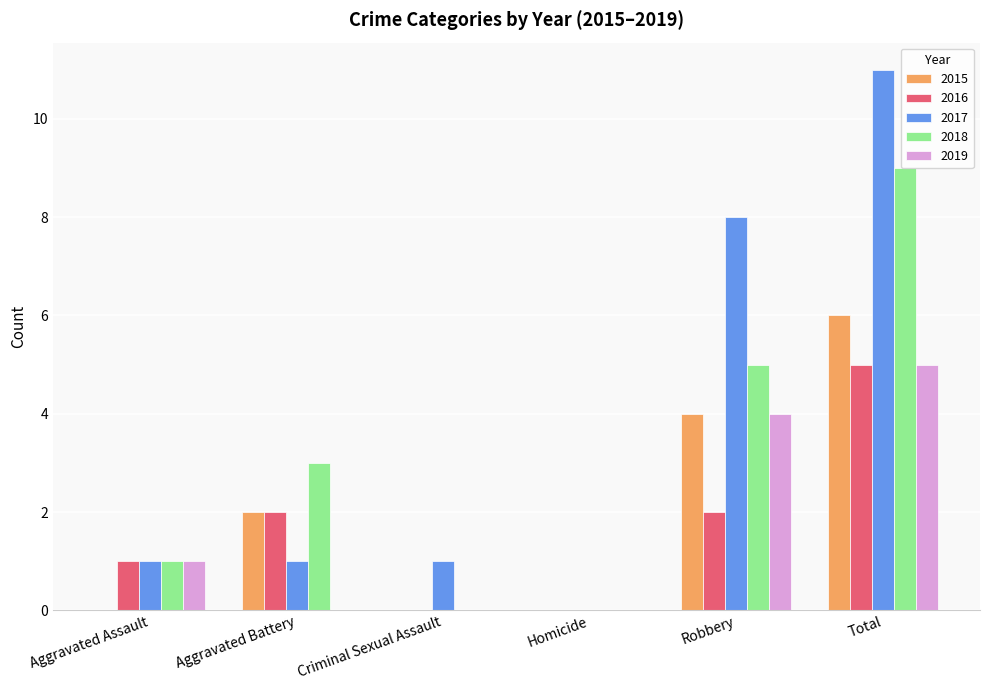

Count the number of categories in the chart.

6